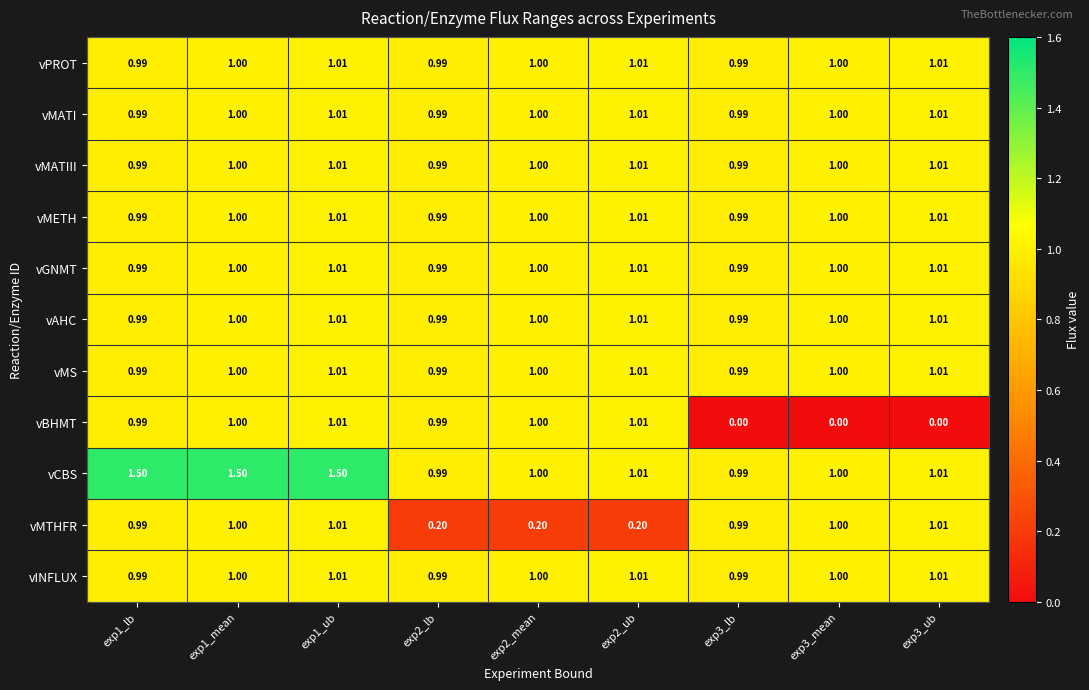

What is the difference between the highest and lowest values at exp1_ub?

0.5